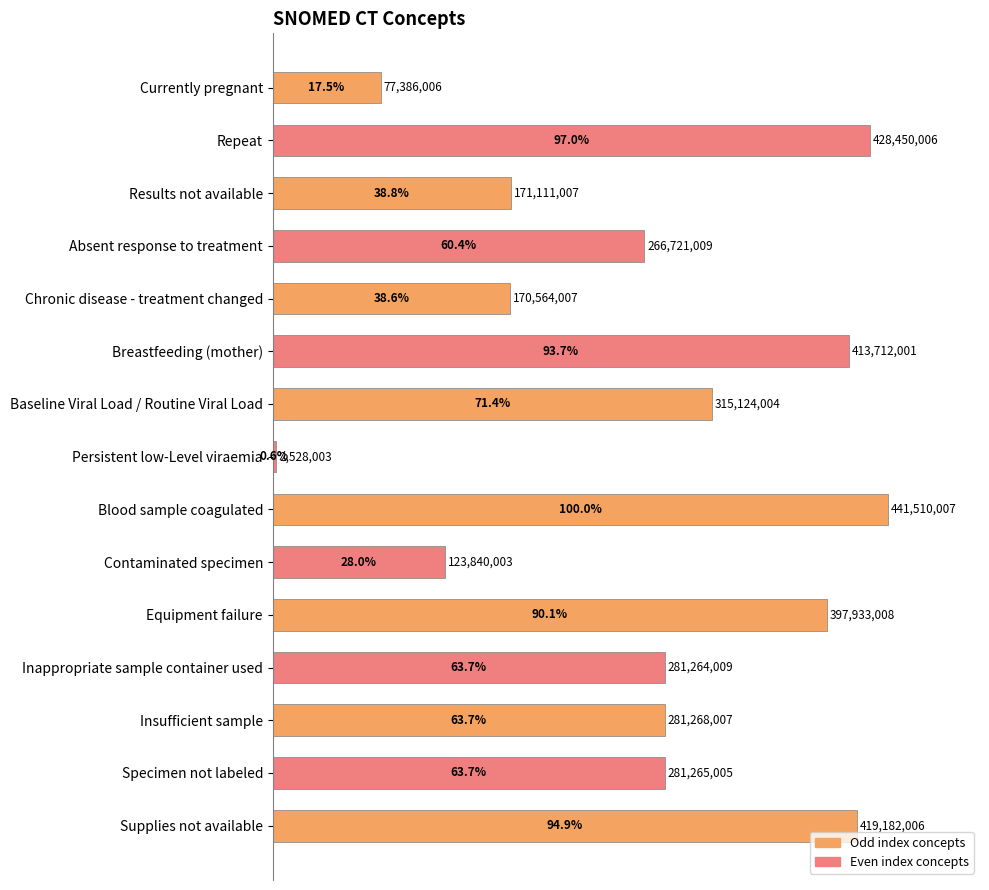

What is the sum of the values at Persistent low-Level viraemia and Repeat?

97.6